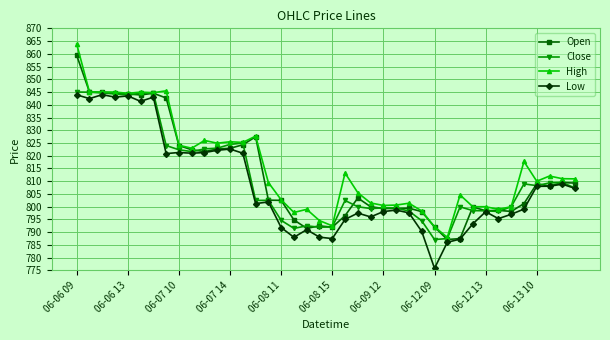

Which series has the widest spread of values?

High